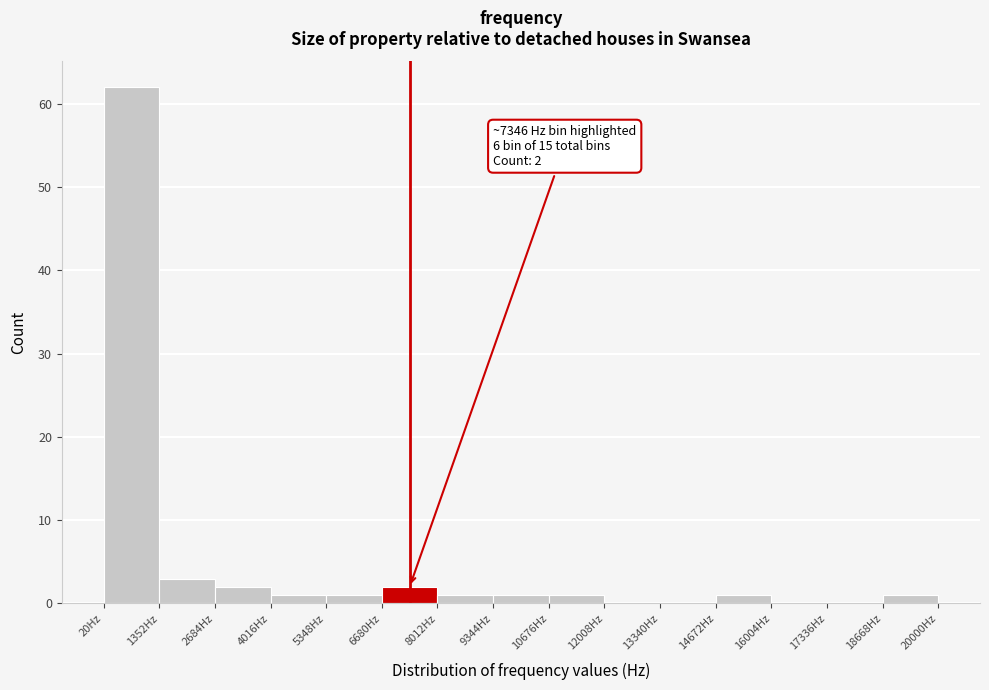

Which range on the x-axis has the tallest bar?

0 to 1400